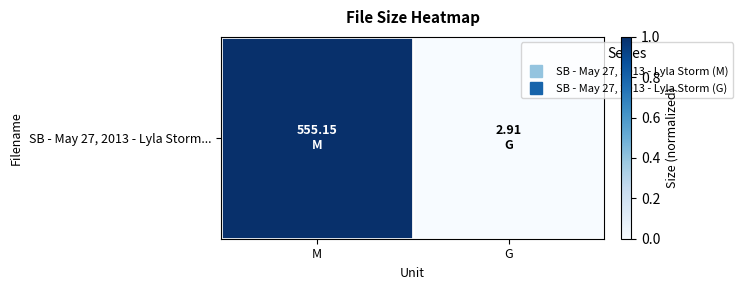

Which category has the highest value across all series?

M